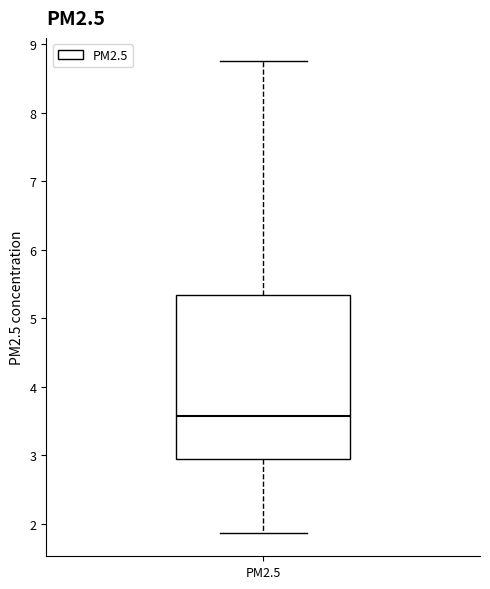

Where does the upper whisker of the box for PM2.5 end on the y-axis? The values are not printed on the chart, so give them approximately, as read against the axis.

8.7